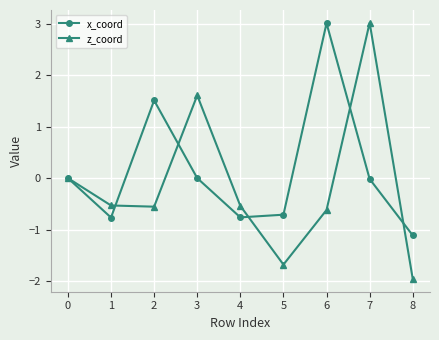

At which label does z_coord reach its peak?

7